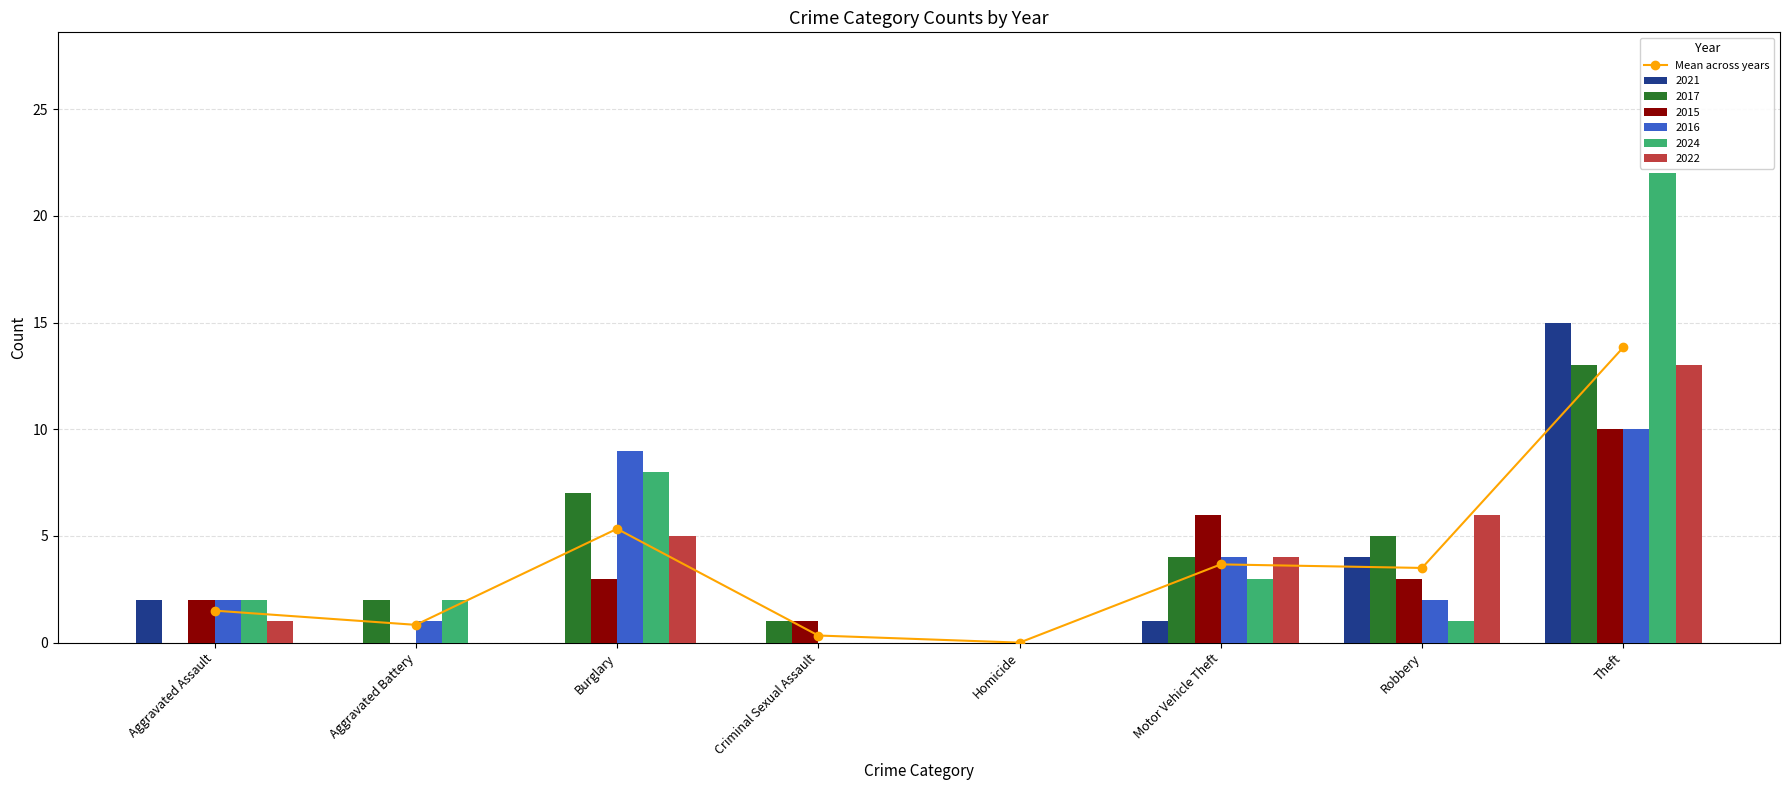

What is the highest value of the 2016 series?

10